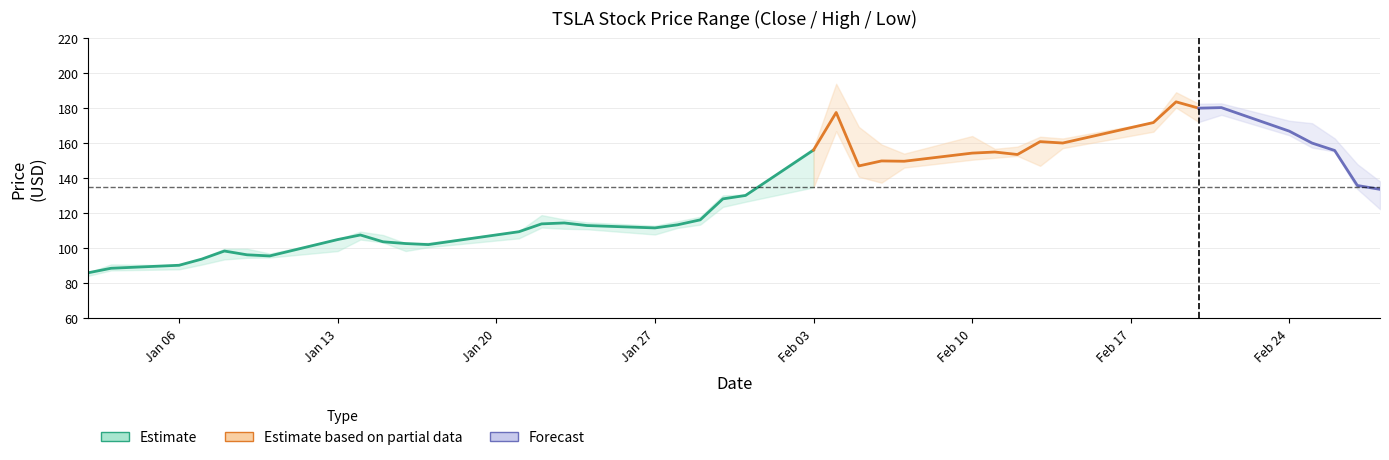

At which label does Estimate reach its peak?

Feb 03